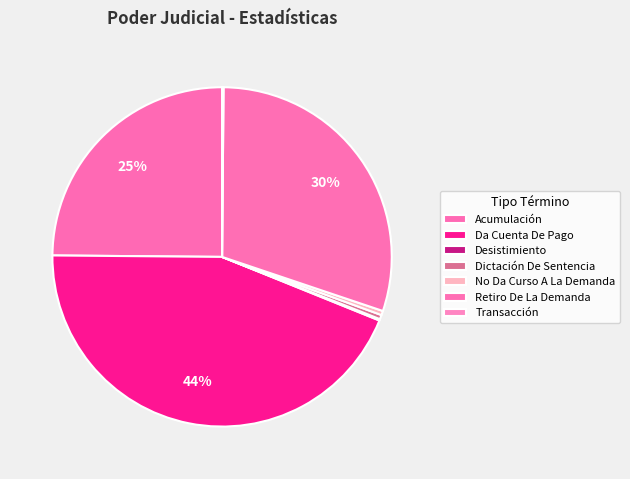

Is it true that Retiro De La Demanda is 18% of the pie?

False